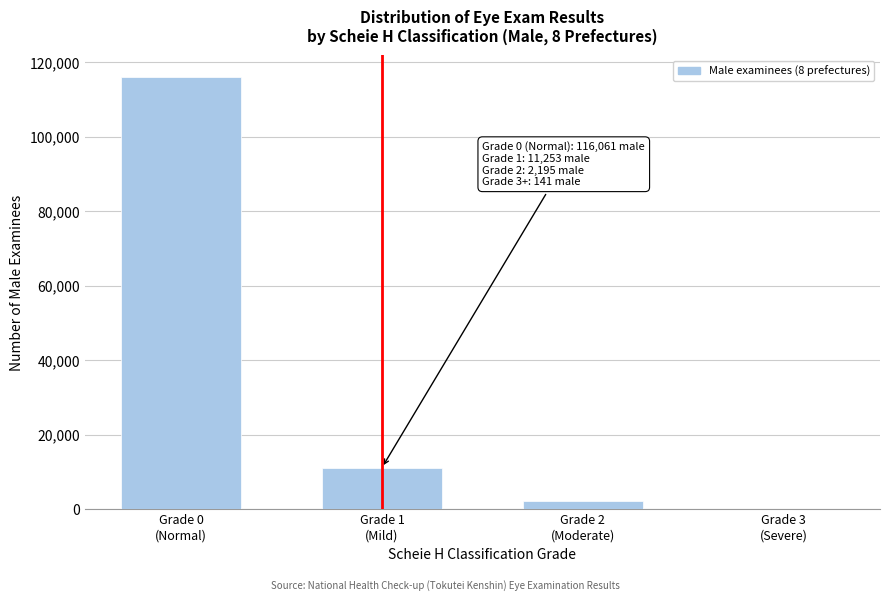

What is the maximum value shown in the chart?

116061